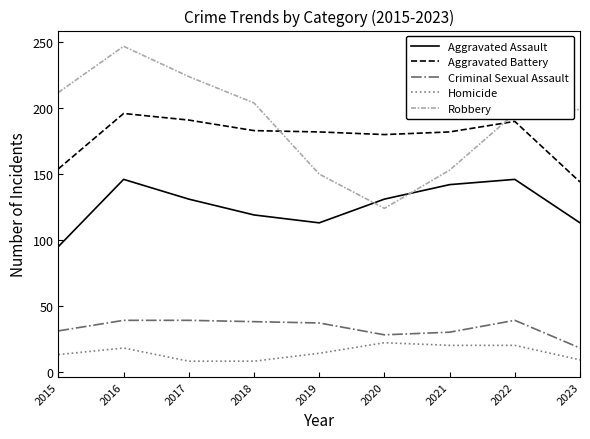

The value of Aggravated Battery at 2016 is 196. True or false?

True